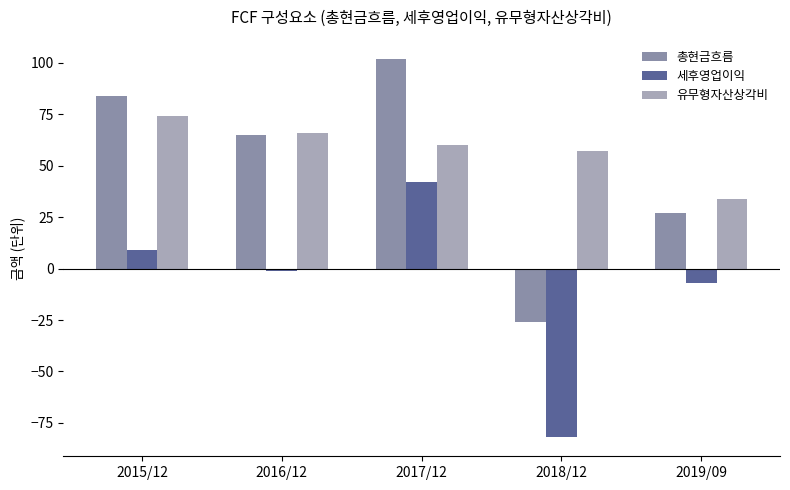

How many series are shown in this chart?

3